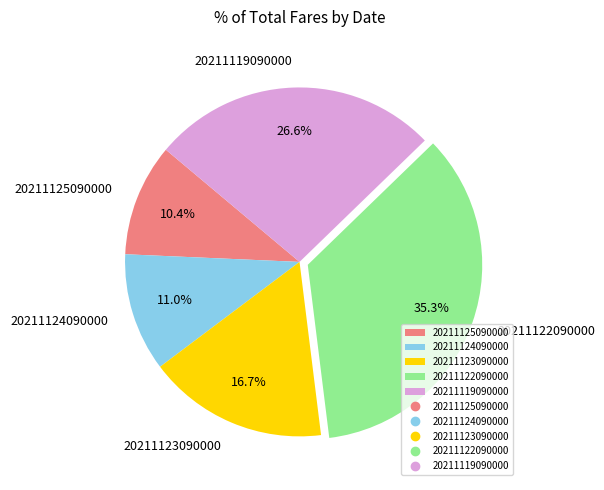

To the nearest percent, what is the difference between the largest and smallest slice percentages?

25%